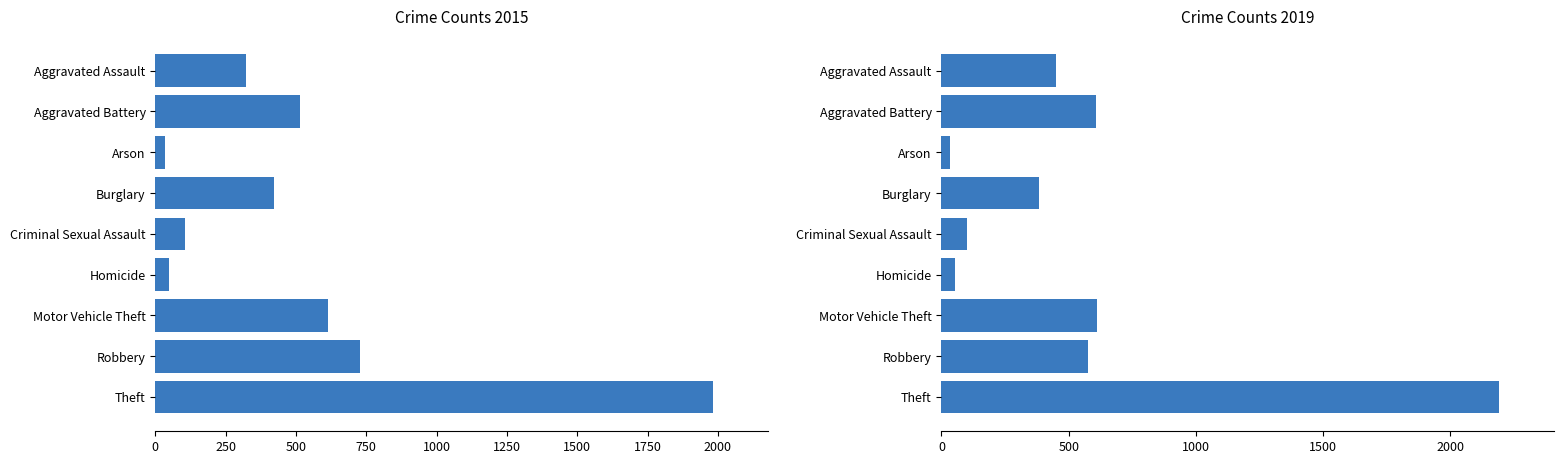

At which label does 2015 first exceed 421?

Aggravated Battery